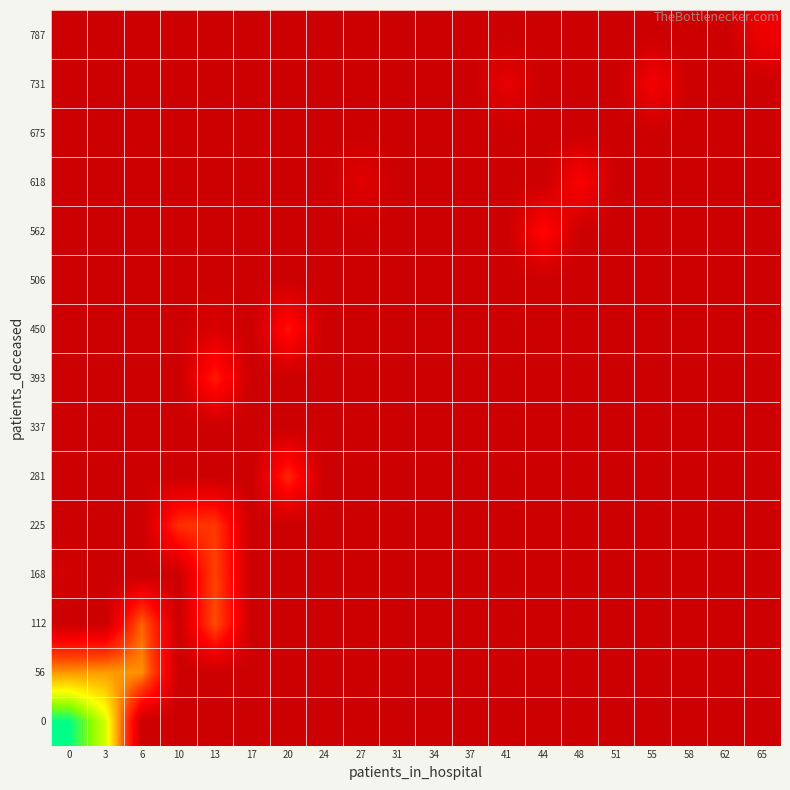

Reading right to left, list all the values displayed in this chart.

0: 65=0.0	62=0.0	58=0.0	55=0.0	51=0.0	48=0.0	44=0.0	41=0.0	37=0.0	34=0.0	31=0.0	27=0.0	24=0.0	20=0.0	17=0.0	13=0.0	10=0.0	6=0.0	3=30.8	0=42.8
56: 65=0.0	62=0.0	58=0.0	55=0.0	51=0.0	48=0.0	44=0.0	41=0.0	37=0.0	34=0.0	31=0.0	27=0.0	24=0.0	20=0.0	17=0.0	13=0.0	10=0.0	6=19.5	3=20.5	0=20.0
112: 65=0.0	62=0.0	58=0.0	55=0.0	51=0.0	48=0.0	44=0.0	41=0.0	37=0.0	34=0.0	31=0.0	27=0.0	24=0.0	20=0.0	17=0.0	13=15.0	10=0.0	6=16.5	3=0.0	0=0.0
168: 65=0.0	62=0.0	58=0.0	55=0.0	51=0.0	48=0.0	44=0.0	41=0.0	37=0.0	34=0.0	31=0.0	27=0.0	24=0.0	20=0.0	17=0.0	13=14.0	10=0.0	6=0.0	3=0.0	0=1.0
225: 65=0.0	62=0.0	58=0.0	55=0.0	51=0.0	48=0.0	44=0.0	41=0.0	37=0.0	34=0.0	31=0.0	27=0.0	24=0.0	20=0.0	17=0.0	13=13.0	10=12.0	6=0.0	3=0.0	0=0.0
281: 65=0.0	62=0.0	58=0.0	55=0.0	51=0.0	48=0.0	44=0.0	41=0.0	37=0.0	34=0.0	31=0.0	27=0.0	24=0.0	20=11.0	17=0.0	13=0.0	10=0.0	6=0.0	3=0.0	0=0.0
337: 65=0.0	62=0.0	58=0.0	55=0.0	51=0.0	48=0.0	44=0.0	41=0.0	37=0.0	34=0.0	31=0.0	27=0.0	24=0.0	20=0.0	17=0.0	13=0.0	10=0.0	6=0.0	3=0.0	0=0.0
393: 65=0.0	62=0.0	58=0.0	55=0.0	51=0.0	48=0.0	44=0.0	41=0.0	37=0.0	34=0.0	31=0.0	27=0.0	24=0.0	20=0.0	17=0.0	13=10.0	10=0.0	6=0.0	3=0.0	0=0.0
450: 65=0.0	62=0.0	58=0.0	55=0.0	51=0.0	48=0.0	44=0.0	41=0.0	37=0.0	34=0.0	31=0.0	27=0.0	24=0.0	20=9.0	17=0.0	13=2.0	10=0.0	6=0.0	3=0.0	0=0.0
506: 65=0.0	62=0.0	58=0.0	55=0.0	51=0.0	48=0.0	44=0.0	41=0.0	37=0.0	34=0.0	31=0.0	27=0.0	24=0.0	20=0.0	17=0.0	13=0.0	10=0.0	6=0.0	3=0.0	0=0.0
562: 65=0.0	62=0.0	58=0.0	55=0.0	51=0.0	48=0.0	44=8.0	41=0.0	37=0.0	34=0.0	31=0.0	27=0.0	24=0.0	20=0.0	17=0.0	13=0.0	10=0.0	6=0.0	3=0.0	0=0.0
618: 65=0.0	62=0.0	58=0.0	55=0.0	51=0.0	48=7.0	44=0.0	41=0.0	37=0.0	34=0.0	31=0.0	27=3.0	24=0.0	20=0.0	17=0.0	13=0.0	10=0.0	6=0.0	3=0.0	0=0.0
675: 65=0.0	62=0.0	58=0.0	55=0.0	51=0.0	48=0.0	44=0.0	41=0.0	37=0.0	34=0.0	31=0.0	27=0.0	24=0.0	20=0.0	17=0.0	13=0.0	10=0.0	6=0.0	3=0.0	0=0.0
731: 65=0.0	62=0.0	58=0.0	55=6.0	51=0.0	48=0.0	44=0.0	41=4.0	37=0.0	34=0.0	31=0.0	27=0.0	24=0.0	20=0.0	17=0.0	13=0.0	10=0.0	6=0.0	3=0.0	0=0.0
787: 65=5.0	62=0.0	58=0.0	55=0.0	51=0.0	48=0.0	44=0.0	41=0.0	37=0.0	34=0.0	31=0.0	27=0.0	24=0.0	20=0.0	17=0.0	13=0.0	10=0.0	6=0.0	3=0.0	0=0.0